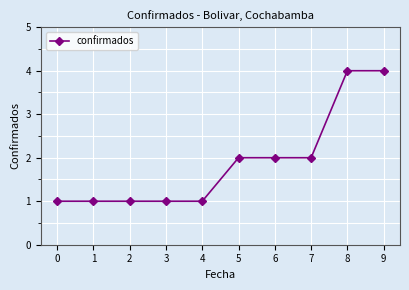

What is the value of the 5th point from the left?

1